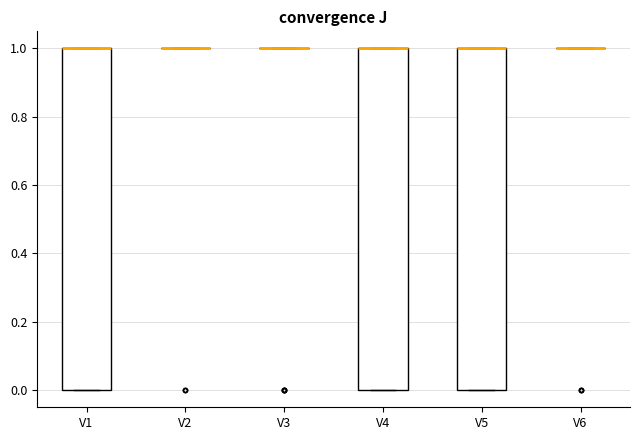

Reading left to right, read every box against the y-axis: the position of its median line, the range the box covers, and the ends of its whiskers. The values are not printed on the chart, so give them approximately, as read against the axis.

V1: median 1 (drawn on the box's upper edge), box 0 to 1, whiskers 0 to 1
V2: box collapsed to a line at 1, whiskers 1 to 1
V3: box collapsed to a line at 1, whiskers 1 to 1
V4: median 1 (drawn on the box's upper edge), box 0 to 1, whiskers 0 to 1
V5: median 1 (drawn on the box's upper edge), box 0 to 1, whiskers 0 to 1
V6: box collapsed to a line at 1, whiskers 1 to 1